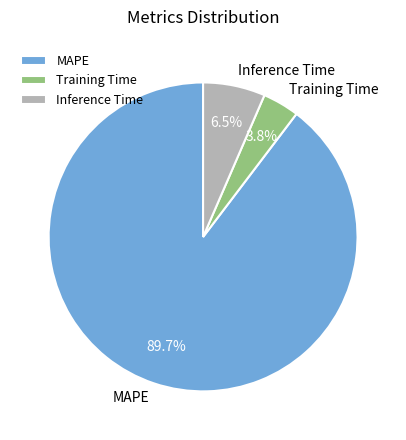

How many slices are in this pie chart?

3